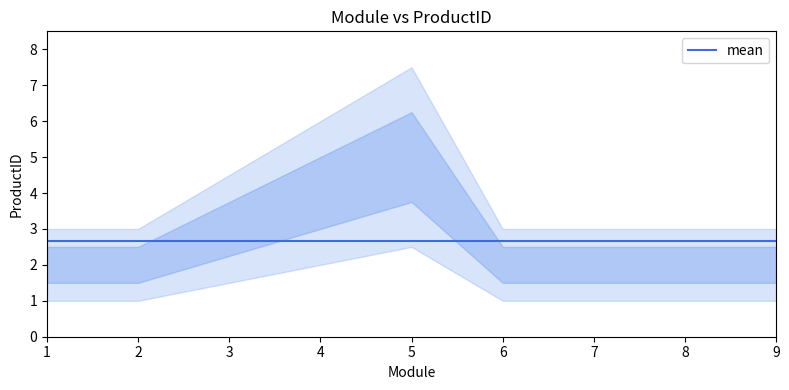

What is the sum of all values?

24